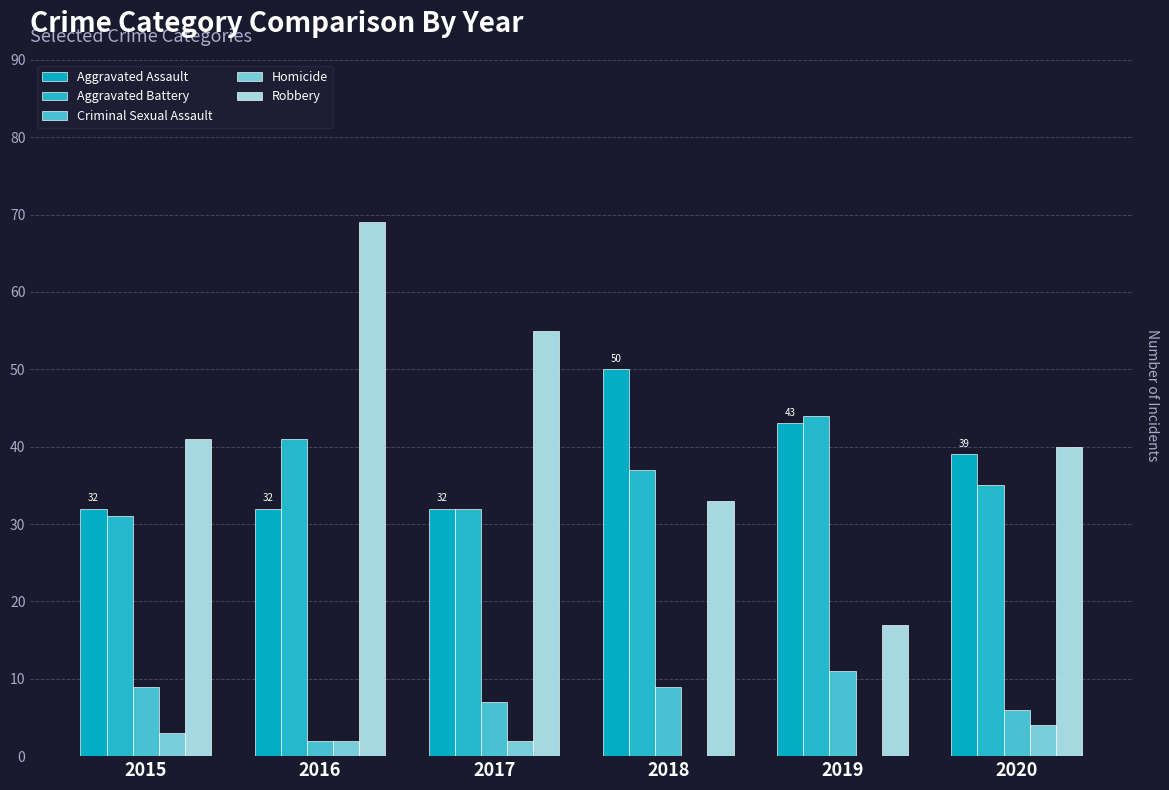

The value of Robbery at 2018 is 33. True or false?

True